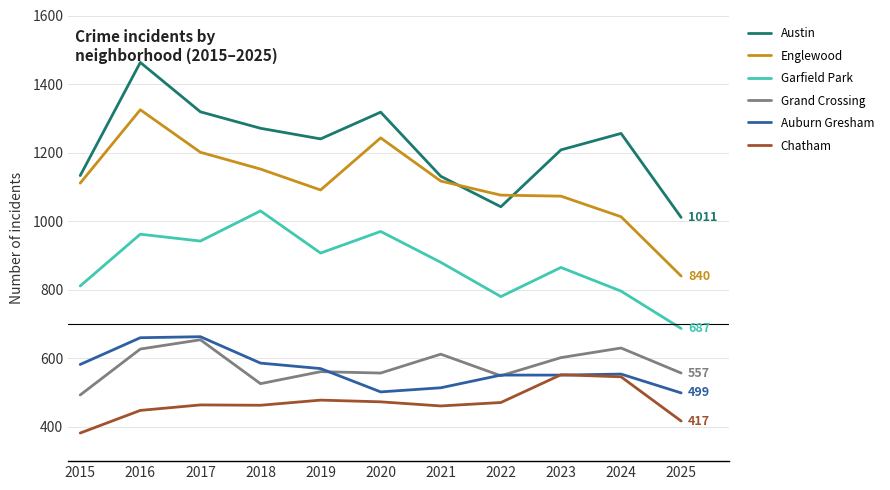

Which series has the largest range (max minus min)?

Englewood